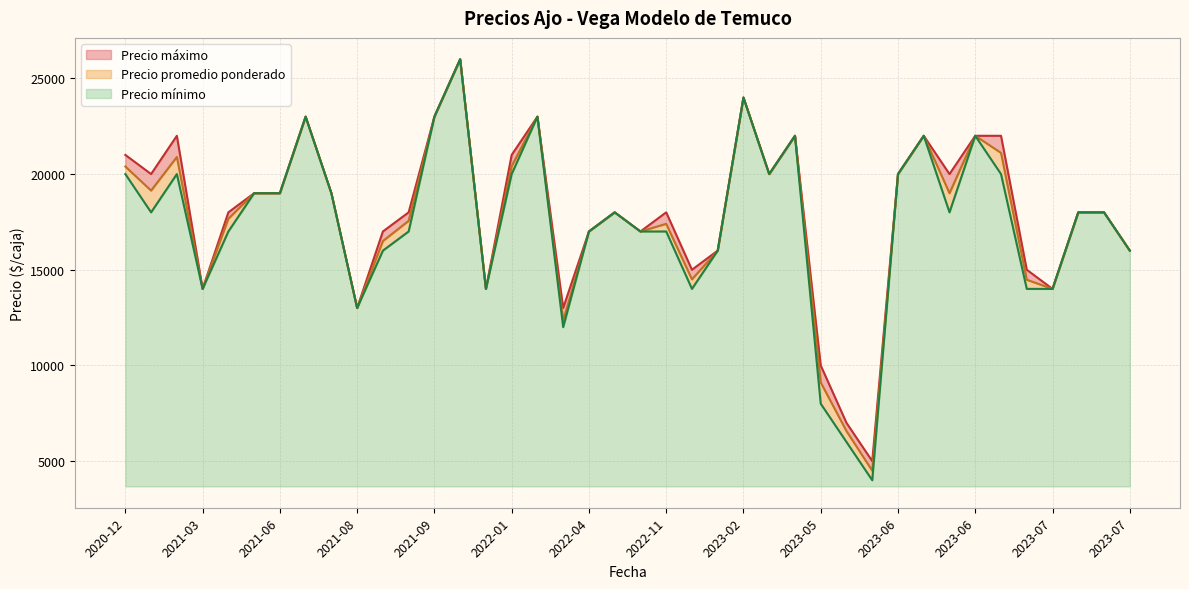

Which series changed the most between 2023-06 and 2023-06?

Precio minimo